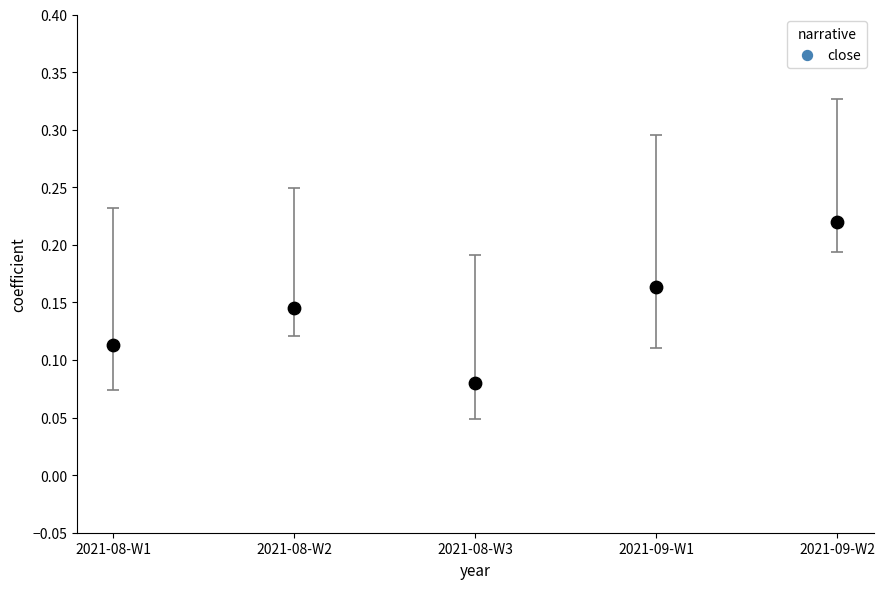

How many points are shown in the scatter plot?

5